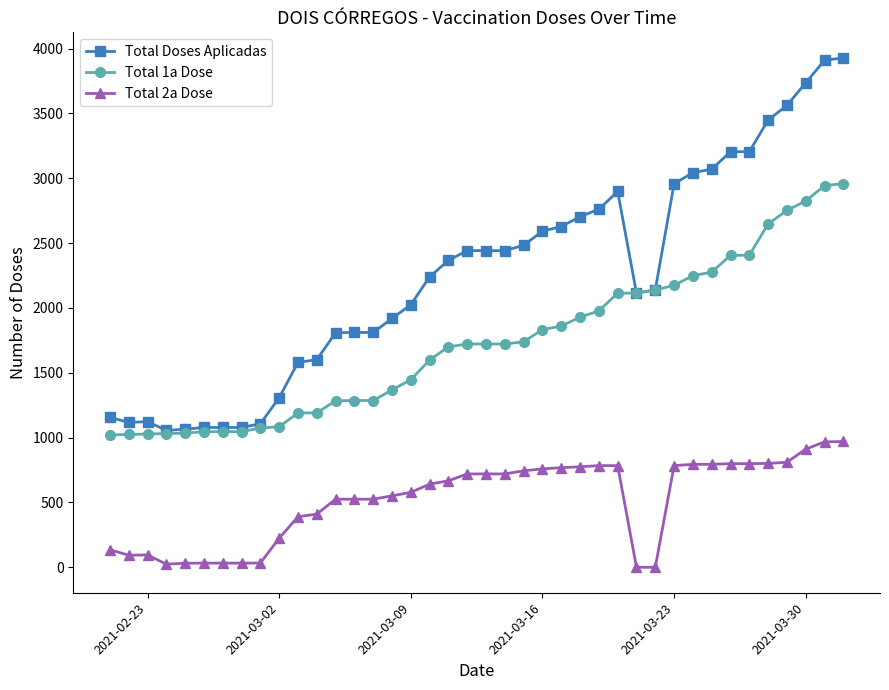

True or false: Total Doses Aplicadas and Total 2a Dose intersect in this chart.

False